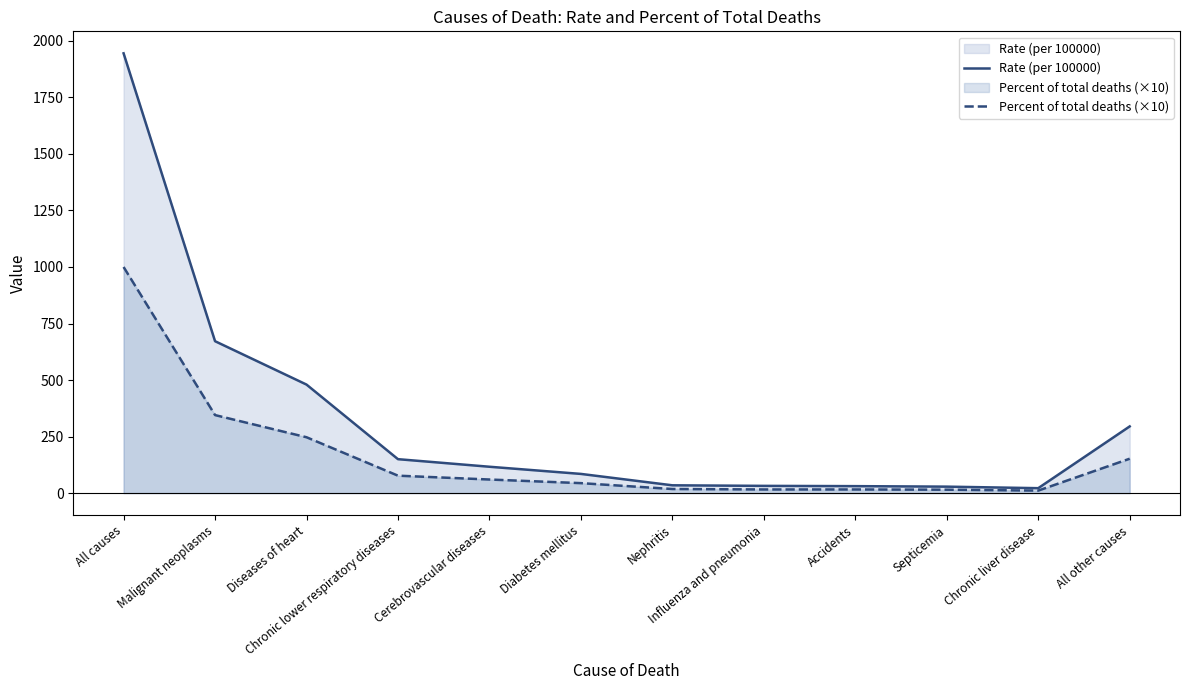

True or false: Rate (per 100000) has a value of 43.3 at Diabetes mellitus.

False